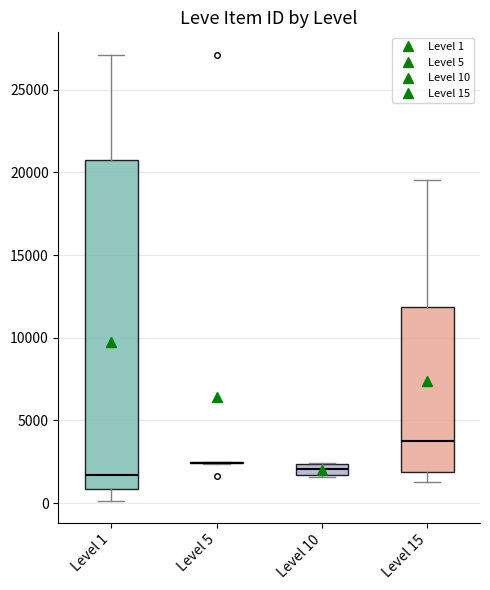

Which box is the tallest, from its lower edge to its upper edge?

Level 1